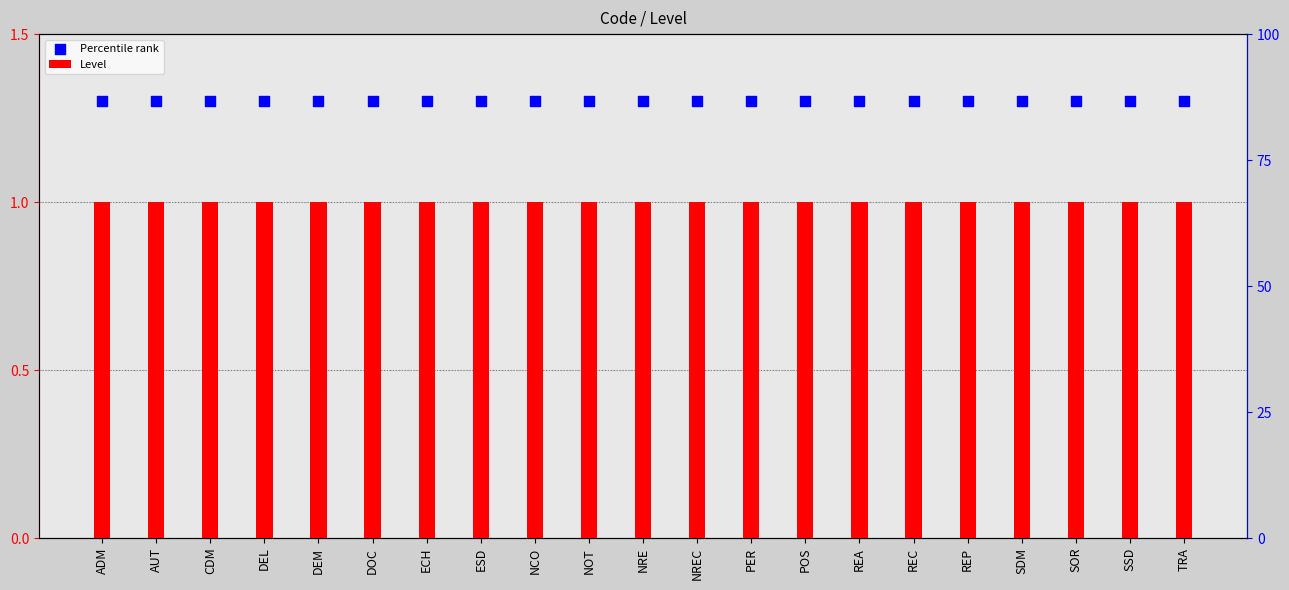

What is the total value across all series at REP?

2.3